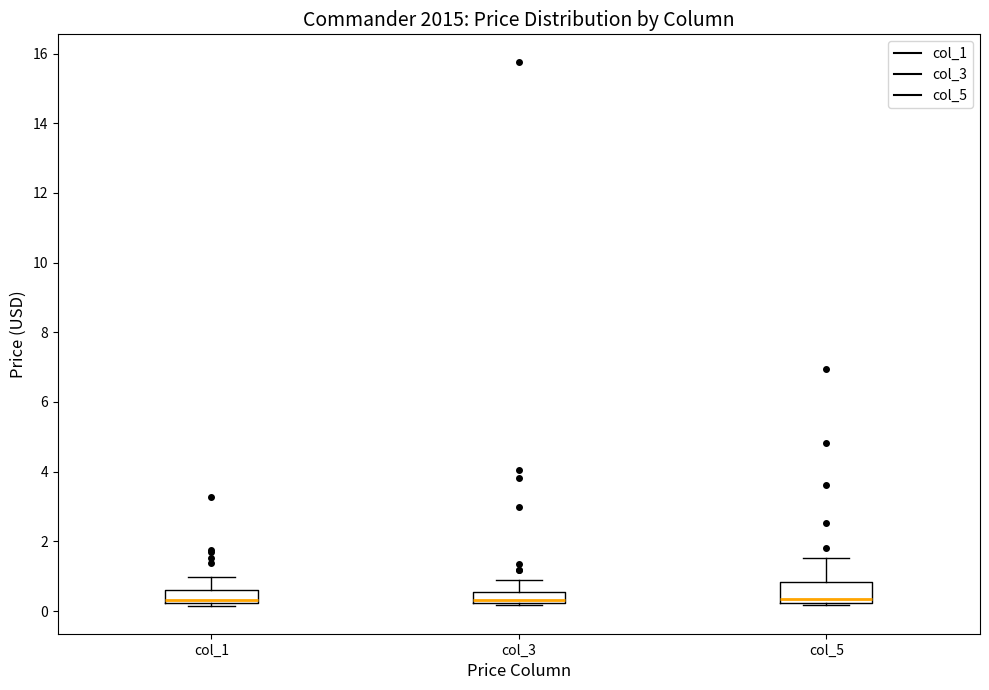

Reading left to right, transcribe this box plot: for each box, give where its median line is, the range the box spans, and where its two whiskers end, as read against the y-axis. The values are not printed on the chart, so give them approximately, as read against the axis.

col_1: median 0.4, box 0.2 to 0.6, whiskers 0.2 (just below the box's lower edge) to 1.0
col_3: median 0.4, box 0.2 to 0.6, whiskers 0.2 (just below the box's lower edge) to 0.8
col_5: median 0.4, box 0.2 to 0.8, whiskers 0.2 (just below the box's lower edge) to 1.6